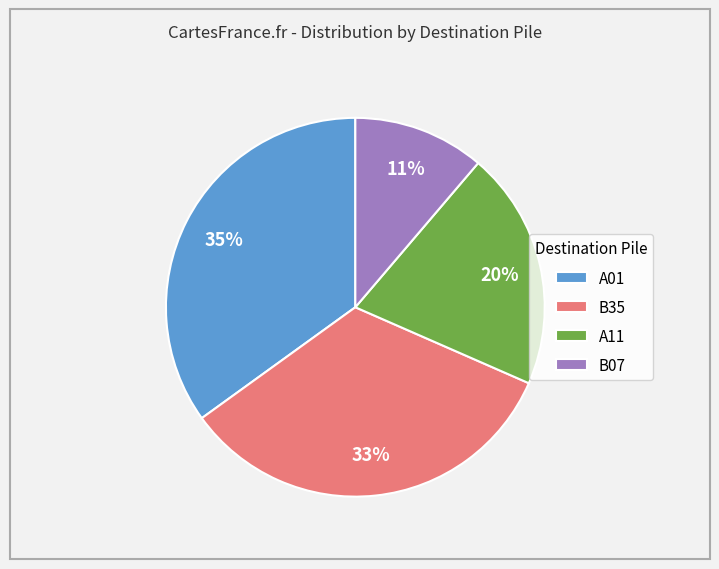

To the nearest percent, what percentage of the pie is B35?

33%